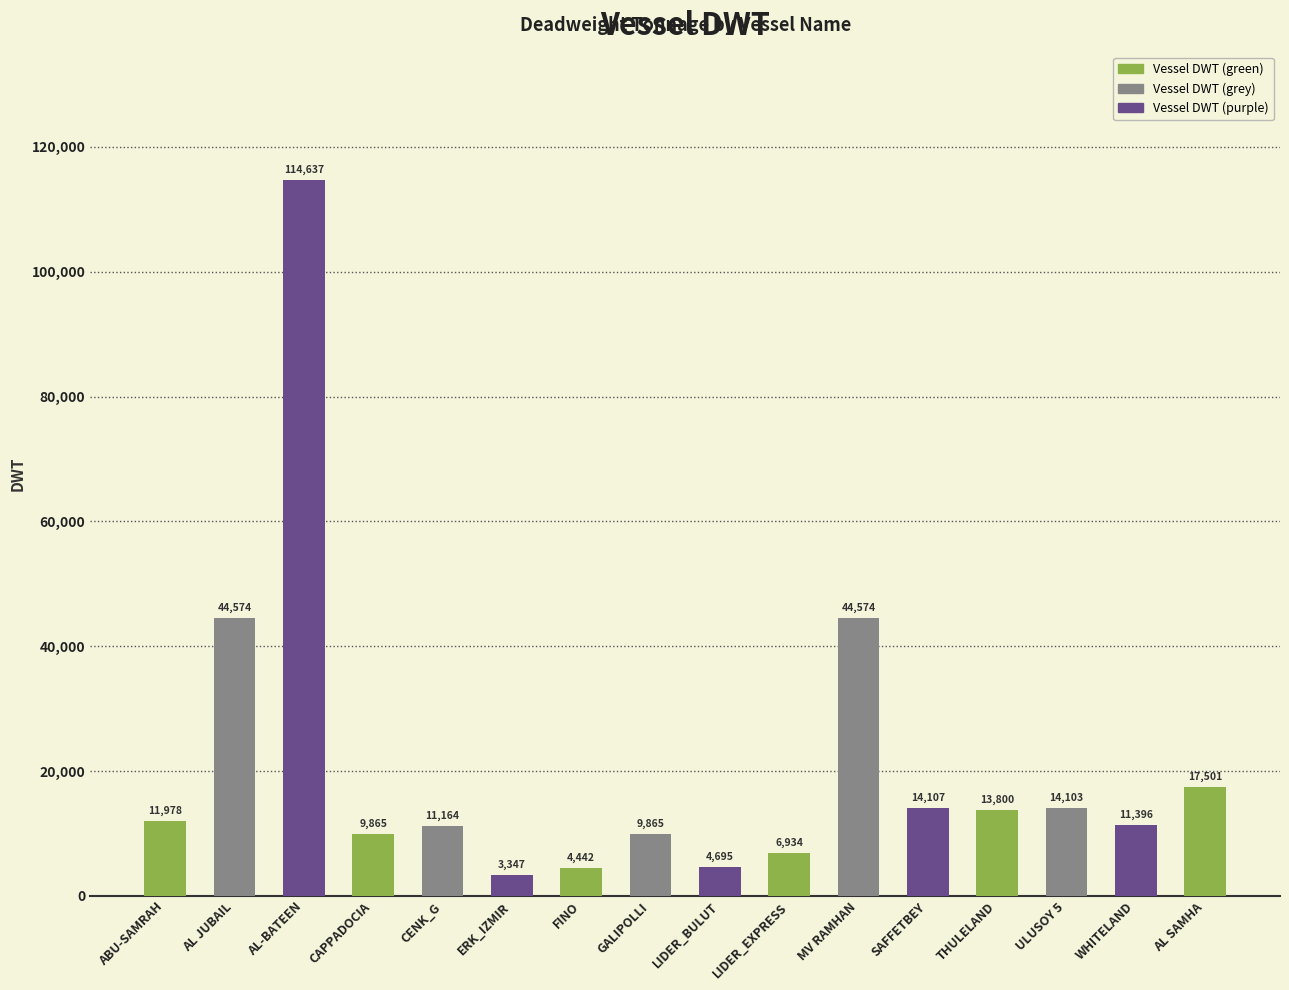

How many series are shown in this chart?

1